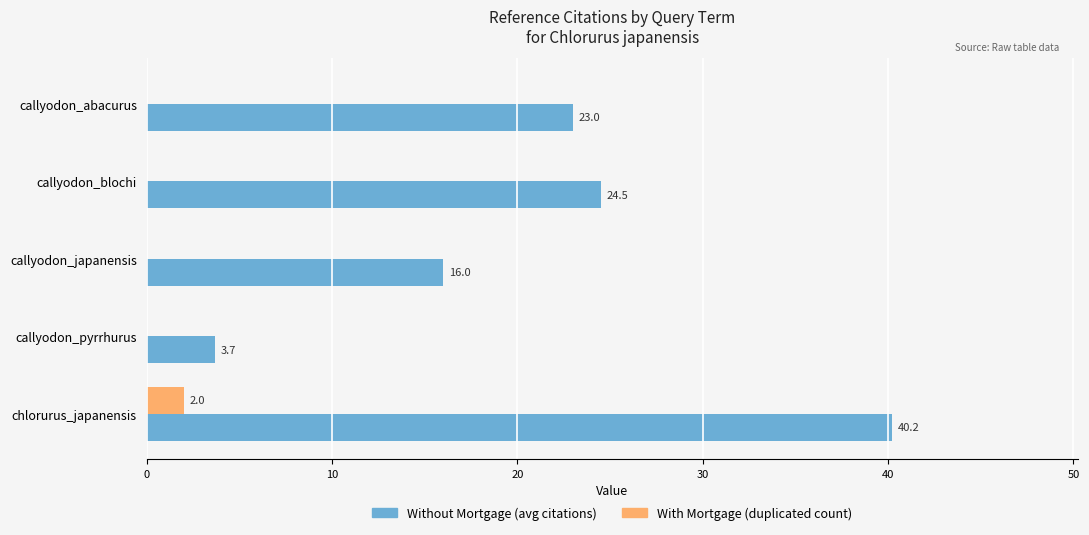

True or false: Without Mortgage (avg citations) has a value of 23.1 at callyodon_japanensis.

False